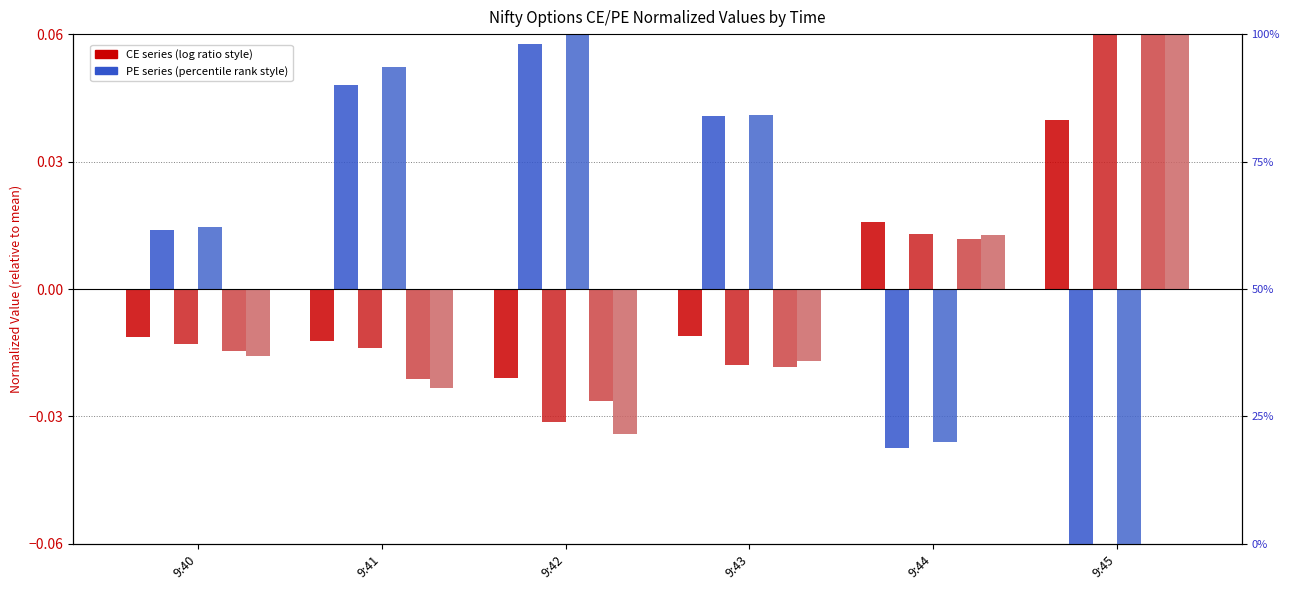

Between 9:40 and 9:42, which is larger?

9:40